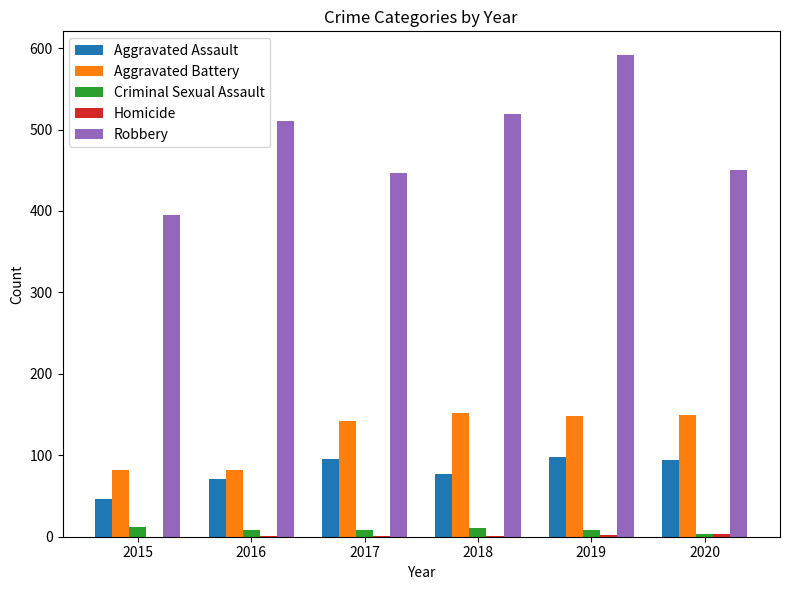

What is the sum of all Criminal Sexual Assault values?

50